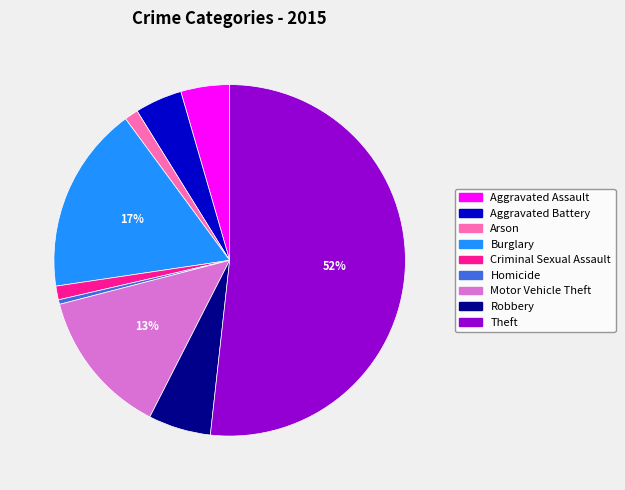

Does Motor Vehicle Theft represent more than half of the total?

No